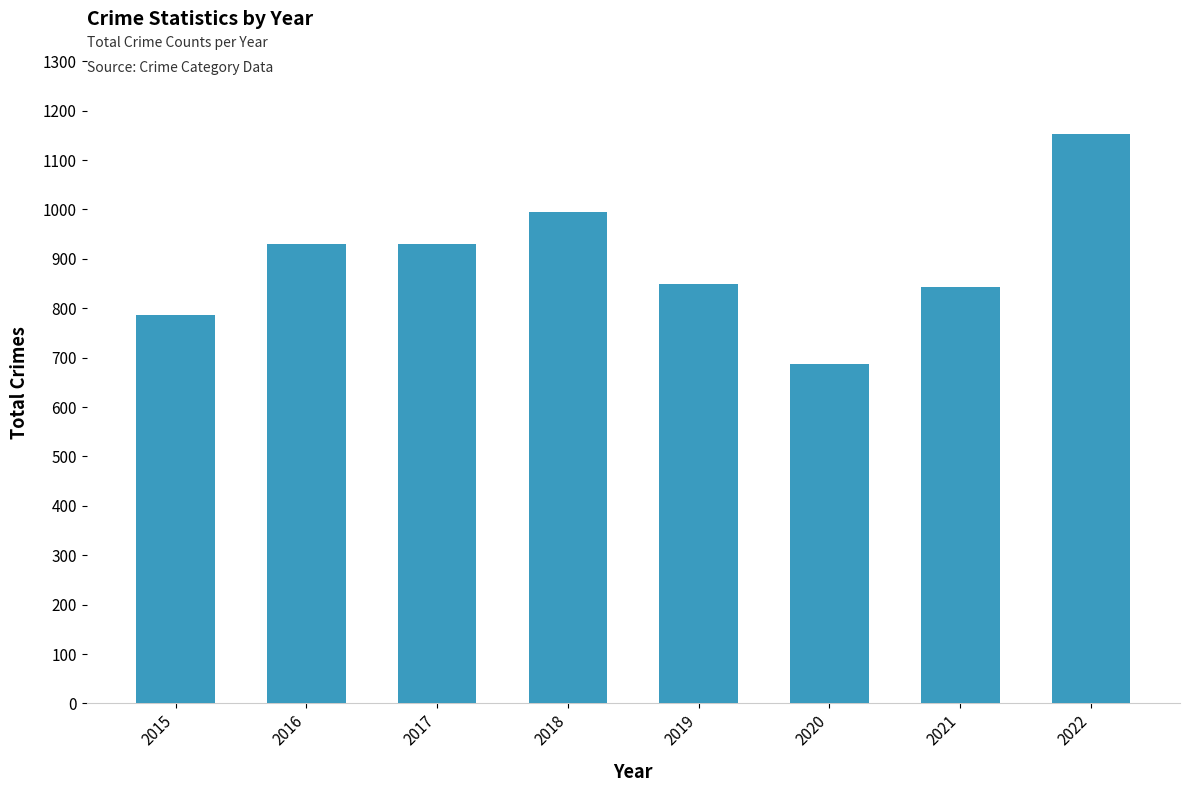

The value at 2020 is 352. True or false?

False